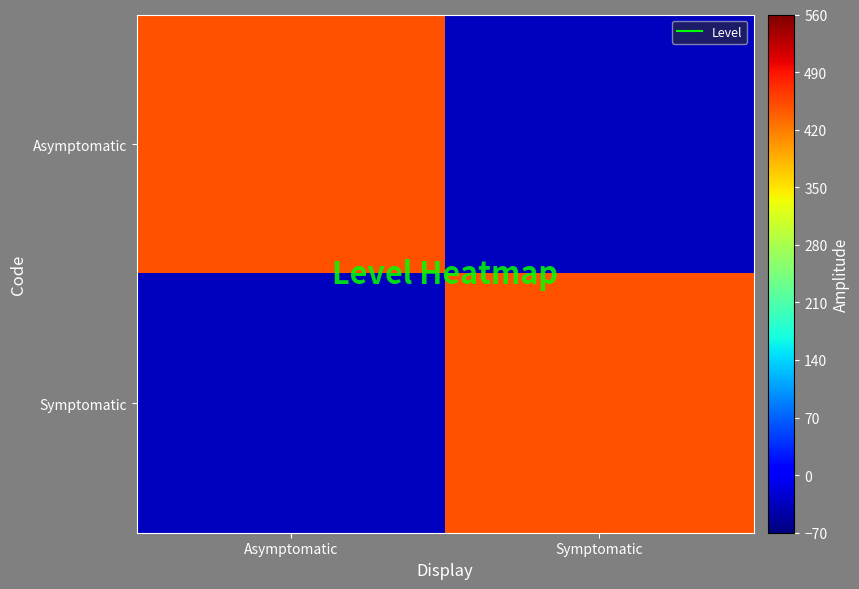

What is the total value across all series at Symptomatic?

413